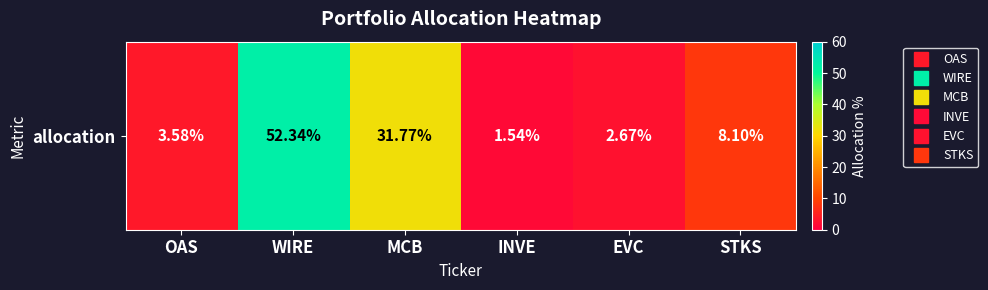

Reading left to right, transcribe all the data shown in this chart.

3.6	52.3	31.8	1.5	2.7	8.1